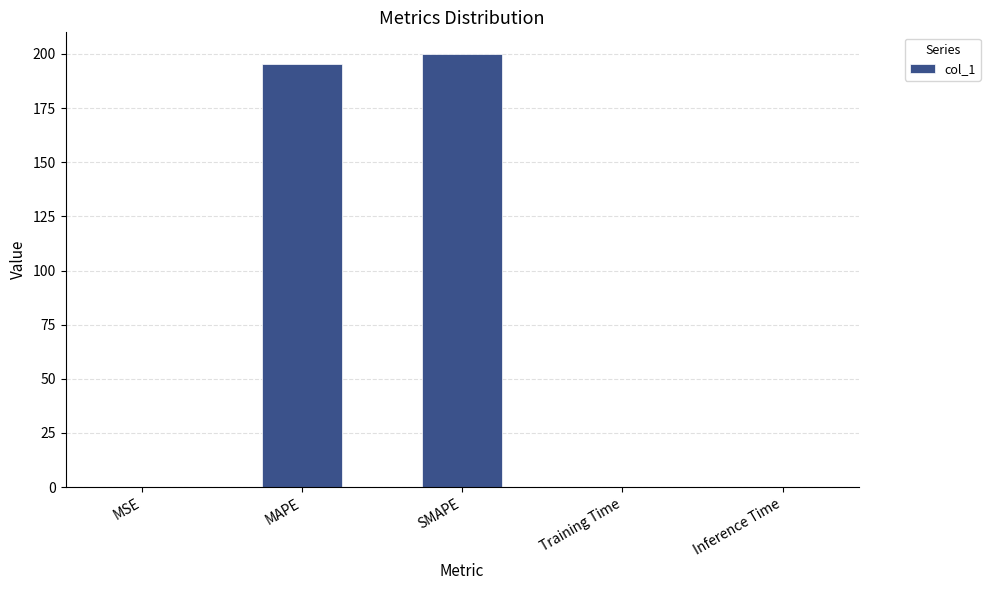

Does the chart contain stacked bars?

No